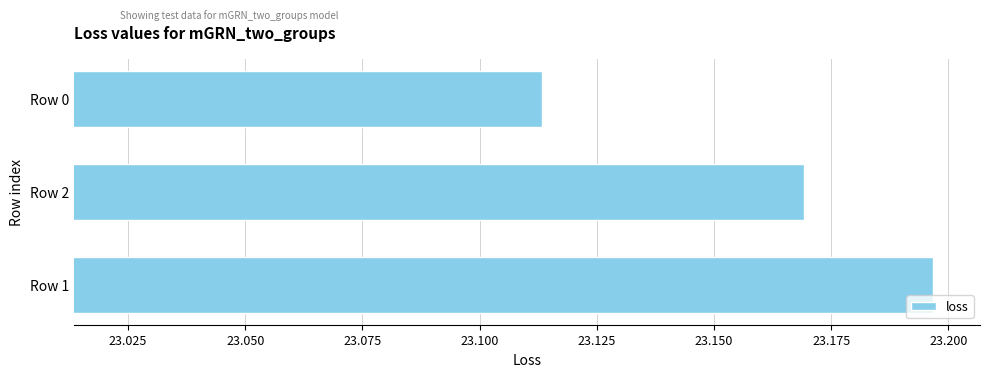

The chart shows a value of 34.2 at Row 0. True or false?

False